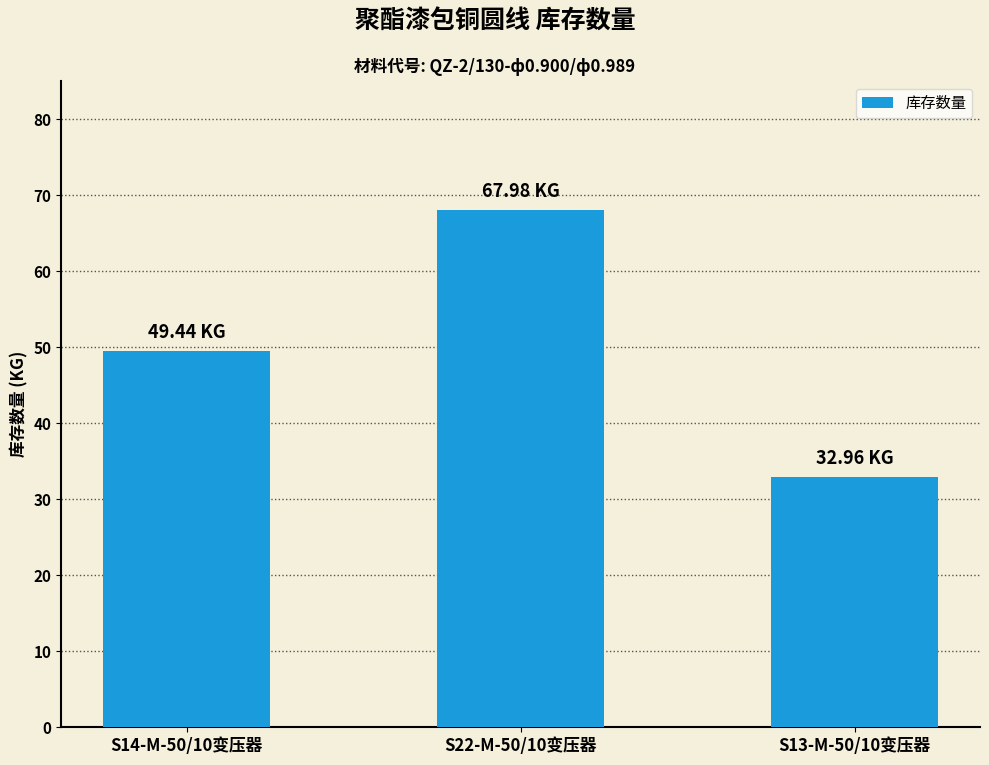

True or false: the data shows 68.0 at S22-M-50/10变压器.

True